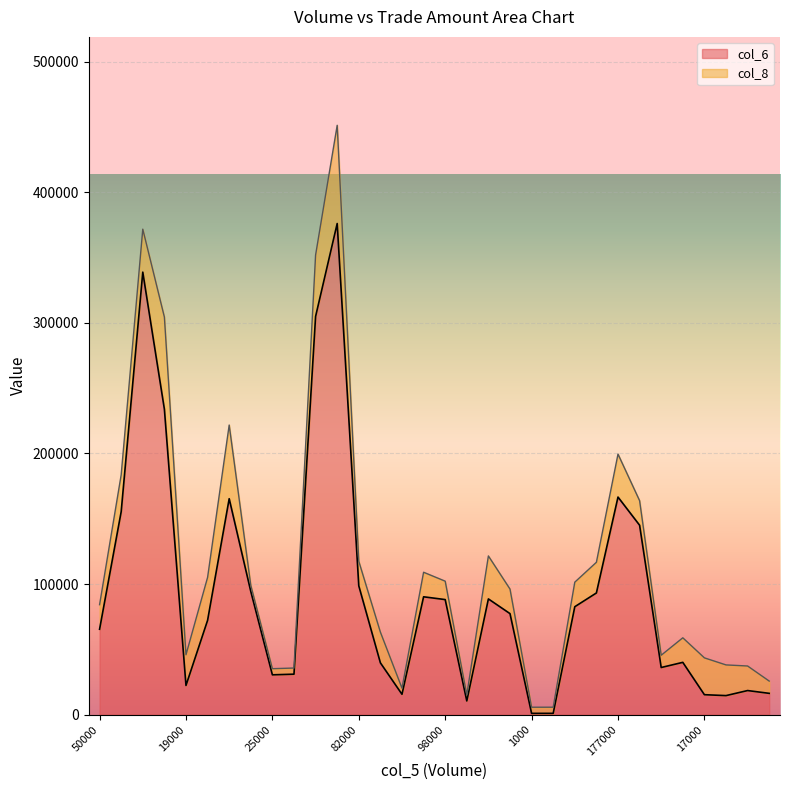

What is the difference between the maximum and second lowest values?

375020